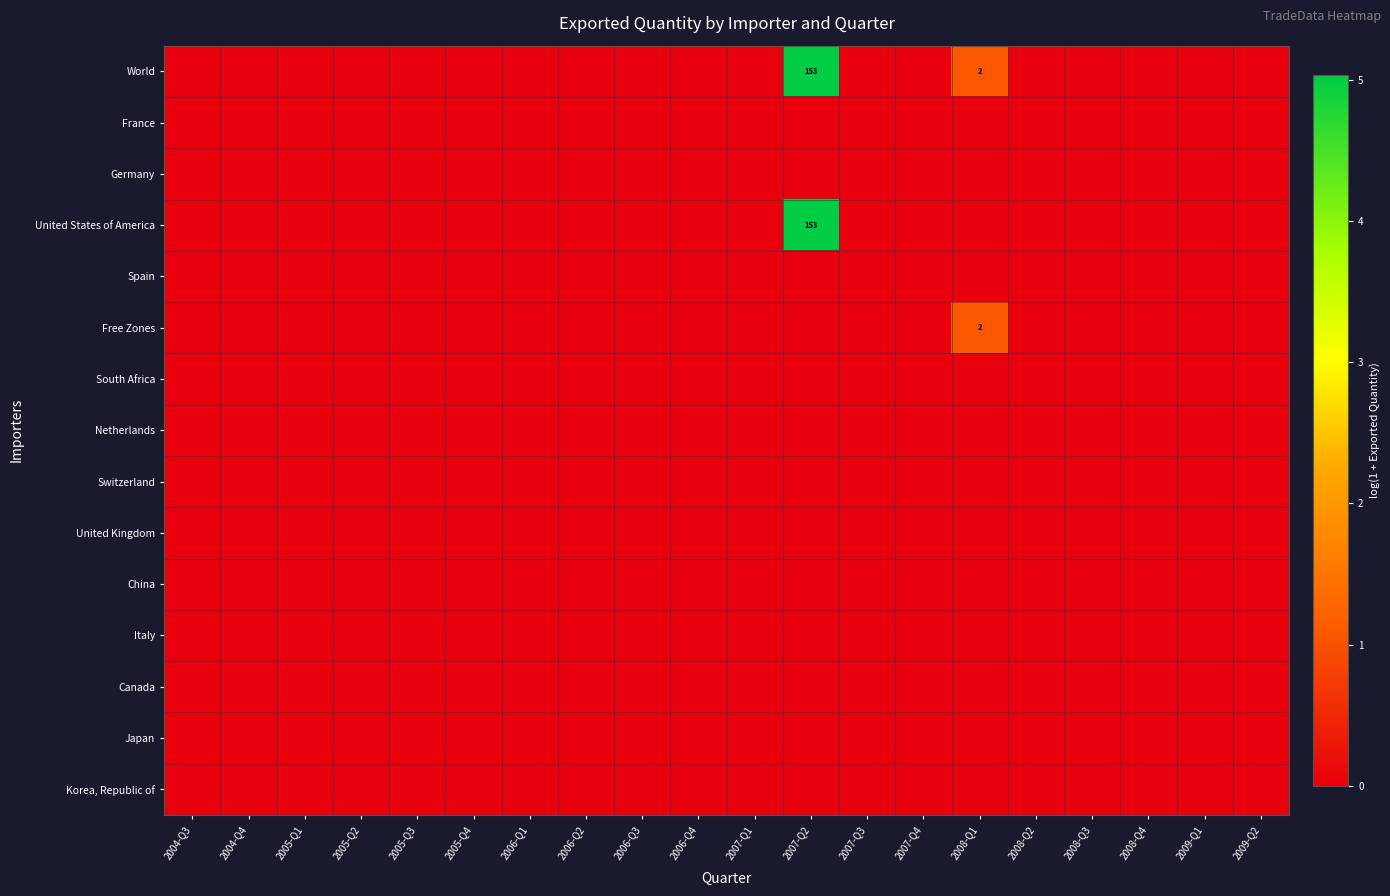

Reading right to left, what are all the values shown in this chart?

row_0: 2009-Q2=0.0	2009-Q1=0.0	2008-Q4=0.0	2008-Q3=0.0	2008-Q2=0.0	2008-Q1=1.1	2007-Q4=0.0	2007-Q3=0.0	2007-Q2=5.0	2007-Q1=0.0	2006-Q4=0.0	2006-Q3=0.0	2006-Q2=0.0	2006-Q1=0.0	2005-Q4=0.0	2005-Q3=0.0	2005-Q2=0.0	2005-Q1=0.0	2004-Q4=0.0	2004-Q3=0.0
row_1: 2009-Q2=0.0	2009-Q1=0.0	2008-Q4=0.0	2008-Q3=0.0	2008-Q2=0.0	2008-Q1=0.0	2007-Q4=0.0	2007-Q3=0.0	2007-Q2=0.0	2007-Q1=0.0	2006-Q4=0.0	2006-Q3=0.0	2006-Q2=0.0	2006-Q1=0.0	2005-Q4=0.0	2005-Q3=0.0	2005-Q2=0.0	2005-Q1=0.0	2004-Q4=0.0	2004-Q3=0.0
row_2: 2009-Q2=0.0	2009-Q1=0.0	2008-Q4=0.0	2008-Q3=0.0	2008-Q2=0.0	2008-Q1=0.0	2007-Q4=0.0	2007-Q3=0.0	2007-Q2=0.0	2007-Q1=0.0	2006-Q4=0.0	2006-Q3=0.0	2006-Q2=0.0	2006-Q1=0.0	2005-Q4=0.0	2005-Q3=0.0	2005-Q2=0.0	2005-Q1=0.0	2004-Q4=0.0	2004-Q3=0.0
row_3: 2009-Q2=0.0	2009-Q1=0.0	2008-Q4=0.0	2008-Q3=0.0	2008-Q2=0.0	2008-Q1=0.0	2007-Q4=0.0	2007-Q3=0.0	2007-Q2=5.0	2007-Q1=0.0	2006-Q4=0.0	2006-Q3=0.0	2006-Q2=0.0	2006-Q1=0.0	2005-Q4=0.0	2005-Q3=0.0	2005-Q2=0.0	2005-Q1=0.0	2004-Q4=0.0	2004-Q3=0.0
row_4: 2009-Q2=0.0	2009-Q1=0.0	2008-Q4=0.0	2008-Q3=0.0	2008-Q2=0.0	2008-Q1=0.0	2007-Q4=0.0	2007-Q3=0.0	2007-Q2=0.0	2007-Q1=0.0	2006-Q4=0.0	2006-Q3=0.0	2006-Q2=0.0	2006-Q1=0.0	2005-Q4=0.0	2005-Q3=0.0	2005-Q2=0.0	2005-Q1=0.0	2004-Q4=0.0	2004-Q3=0.0
row_5: 2009-Q2=0.0	2009-Q1=0.0	2008-Q4=0.0	2008-Q3=0.0	2008-Q2=0.0	2008-Q1=1.1	2007-Q4=0.0	2007-Q3=0.0	2007-Q2=0.0	2007-Q1=0.0	2006-Q4=0.0	2006-Q3=0.0	2006-Q2=0.0	2006-Q1=0.0	2005-Q4=0.0	2005-Q3=0.0	2005-Q2=0.0	2005-Q1=0.0	2004-Q4=0.0	2004-Q3=0.0
row_6: 2009-Q2=0.0	2009-Q1=0.0	2008-Q4=0.0	2008-Q3=0.0	2008-Q2=0.0	2008-Q1=0.0	2007-Q4=0.0	2007-Q3=0.0	2007-Q2=0.0	2007-Q1=0.0	2006-Q4=0.0	2006-Q3=0.0	2006-Q2=0.0	2006-Q1=0.0	2005-Q4=0.0	2005-Q3=0.0	2005-Q2=0.0	2005-Q1=0.0	2004-Q4=0.0	2004-Q3=0.0
row_7: 2009-Q2=0.0	2009-Q1=0.0	2008-Q4=0.0	2008-Q3=0.0	2008-Q2=0.0	2008-Q1=0.0	2007-Q4=0.0	2007-Q3=0.0	2007-Q2=0.0	2007-Q1=0.0	2006-Q4=0.0	2006-Q3=0.0	2006-Q2=0.0	2006-Q1=0.0	2005-Q4=0.0	2005-Q3=0.0	2005-Q2=0.0	2005-Q1=0.0	2004-Q4=0.0	2004-Q3=0.0
row_8: 2009-Q2=0.0	2009-Q1=0.0	2008-Q4=0.0	2008-Q3=0.0	2008-Q2=0.0	2008-Q1=0.0	2007-Q4=0.0	2007-Q3=0.0	2007-Q2=0.0	2007-Q1=0.0	2006-Q4=0.0	2006-Q3=0.0	2006-Q2=0.0	2006-Q1=0.0	2005-Q4=0.0	2005-Q3=0.0	2005-Q2=0.0	2005-Q1=0.0	2004-Q4=0.0	2004-Q3=0.0
row_9: 2009-Q2=0.0	2009-Q1=0.0	2008-Q4=0.0	2008-Q3=0.0	2008-Q2=0.0	2008-Q1=0.0	2007-Q4=0.0	2007-Q3=0.0	2007-Q2=0.0	2007-Q1=0.0	2006-Q4=0.0	2006-Q3=0.0	2006-Q2=0.0	2006-Q1=0.0	2005-Q4=0.0	2005-Q3=0.0	2005-Q2=0.0	2005-Q1=0.0	2004-Q4=0.0	2004-Q3=0.0
row_10: 2009-Q2=0.0	2009-Q1=0.0	2008-Q4=0.0	2008-Q3=0.0	2008-Q2=0.0	2008-Q1=0.0	2007-Q4=0.0	2007-Q3=0.0	2007-Q2=0.0	2007-Q1=0.0	2006-Q4=0.0	2006-Q3=0.0	2006-Q2=0.0	2006-Q1=0.0	2005-Q4=0.0	2005-Q3=0.0	2005-Q2=0.0	2005-Q1=0.0	2004-Q4=0.0	2004-Q3=0.0
row_11: 2009-Q2=0.0	2009-Q1=0.0	2008-Q4=0.0	2008-Q3=0.0	2008-Q2=0.0	2008-Q1=0.0	2007-Q4=0.0	2007-Q3=0.0	2007-Q2=0.0	2007-Q1=0.0	2006-Q4=0.0	2006-Q3=0.0	2006-Q2=0.0	2006-Q1=0.0	2005-Q4=0.0	2005-Q3=0.0	2005-Q2=0.0	2005-Q1=0.0	2004-Q4=0.0	2004-Q3=0.0
row_12: 2009-Q2=0.0	2009-Q1=0.0	2008-Q4=0.0	2008-Q3=0.0	2008-Q2=0.0	2008-Q1=0.0	2007-Q4=0.0	2007-Q3=0.0	2007-Q2=0.0	2007-Q1=0.0	2006-Q4=0.0	2006-Q3=0.0	2006-Q2=0.0	2006-Q1=0.0	2005-Q4=0.0	2005-Q3=0.0	2005-Q2=0.0	2005-Q1=0.0	2004-Q4=0.0	2004-Q3=0.0
row_13: 2009-Q2=0.0	2009-Q1=0.0	2008-Q4=0.0	2008-Q3=0.0	2008-Q2=0.0	2008-Q1=0.0	2007-Q4=0.0	2007-Q3=0.0	2007-Q2=0.0	2007-Q1=0.0	2006-Q4=0.0	2006-Q3=0.0	2006-Q2=0.0	2006-Q1=0.0	2005-Q4=0.0	2005-Q3=0.0	2005-Q2=0.0	2005-Q1=0.0	2004-Q4=0.0	2004-Q3=0.0
row_14: 2009-Q2=0.0	2009-Q1=0.0	2008-Q4=0.0	2008-Q3=0.0	2008-Q2=0.0	2008-Q1=0.0	2007-Q4=0.0	2007-Q3=0.0	2007-Q2=0.0	2007-Q1=0.0	2006-Q4=0.0	2006-Q3=0.0	2006-Q2=0.0	2006-Q1=0.0	2005-Q4=0.0	2005-Q3=0.0	2005-Q2=0.0	2005-Q1=0.0	2004-Q4=0.0	2004-Q3=0.0